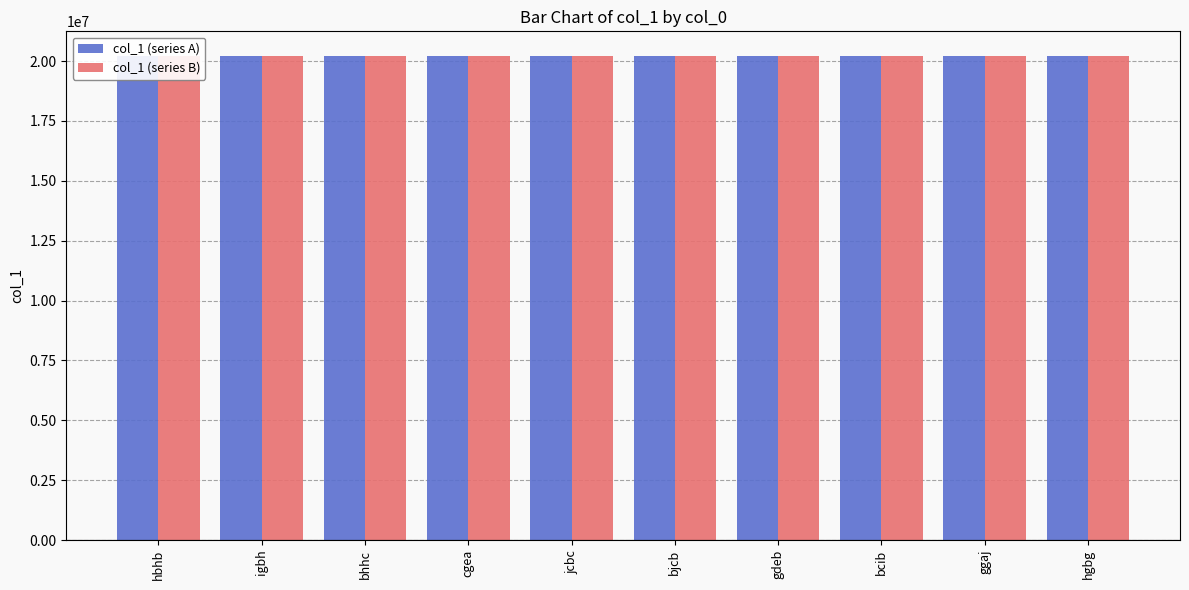

True or false: col_1 (series A) has a value of 20222936 at bjcb.

True